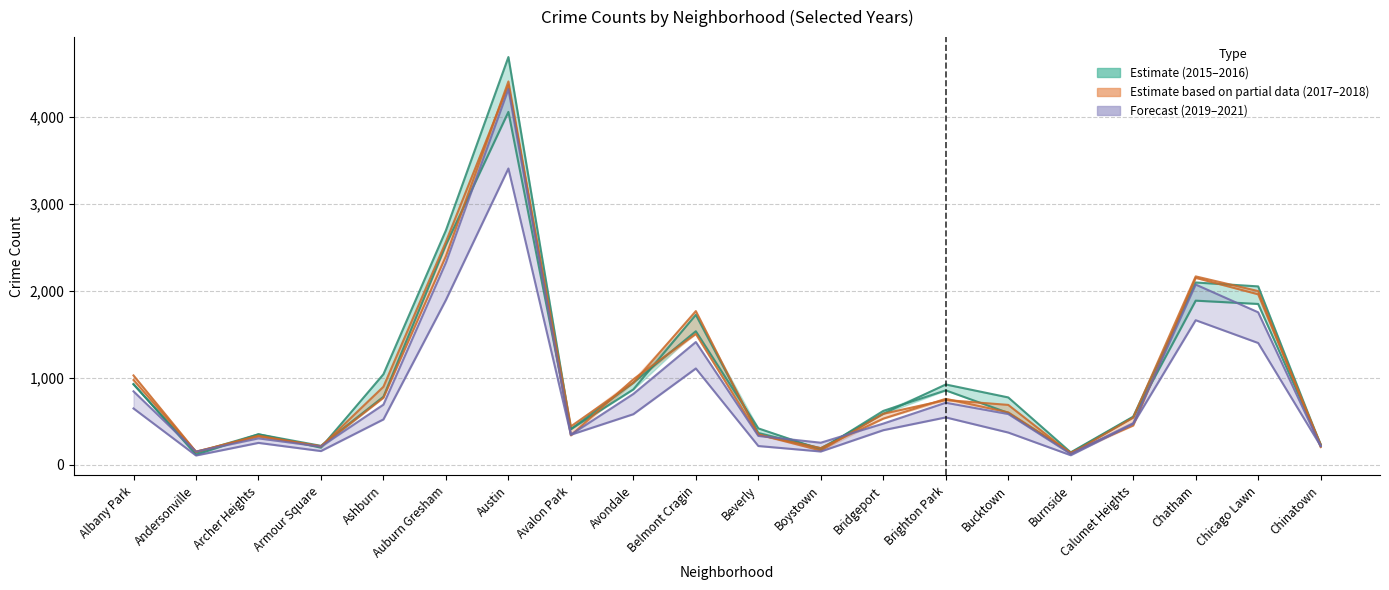

What is the total value across all series at Brighton Park?

4530